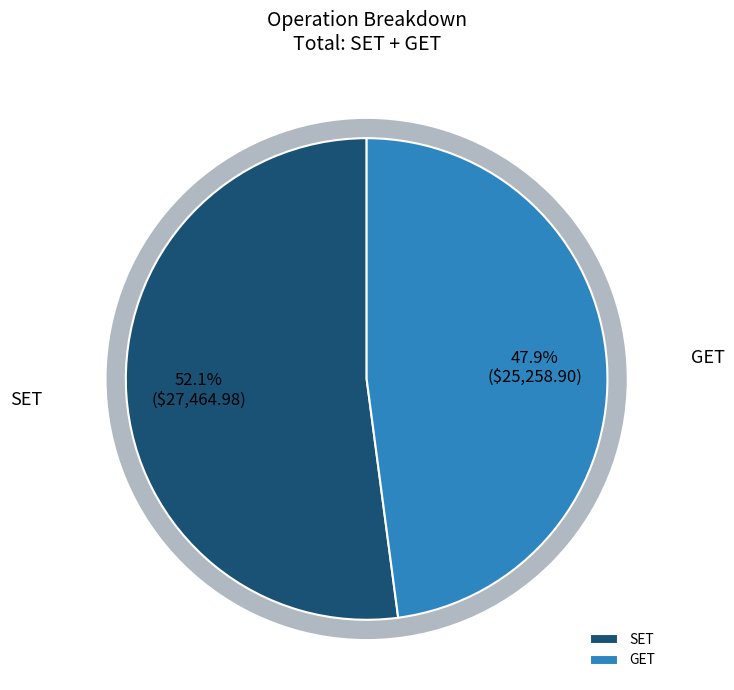

True or false: GET accounts for 48% of the total.

True